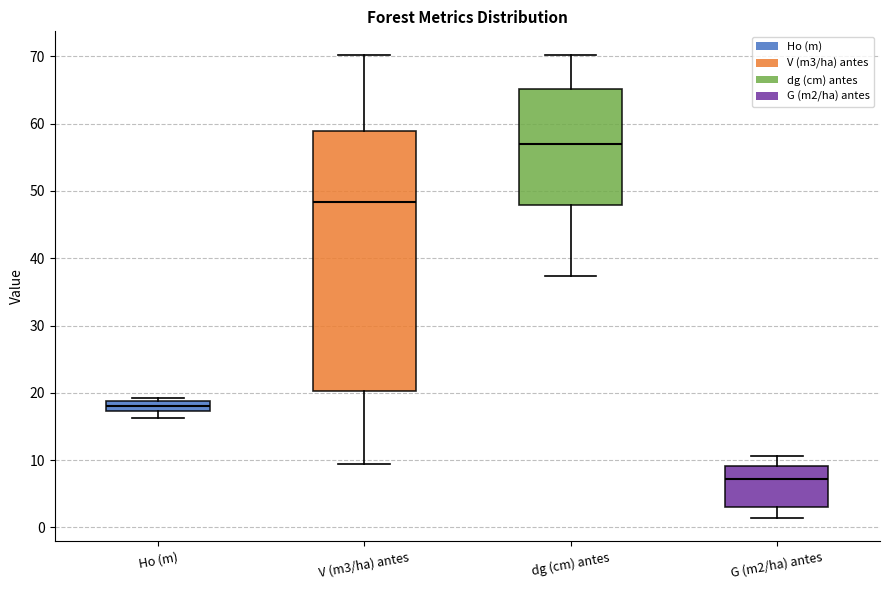

Where is the lower edge of the box for V (m3/ha) antes on the y-axis? The values are not printed on the chart, so give them approximately, as read against the axis.

20